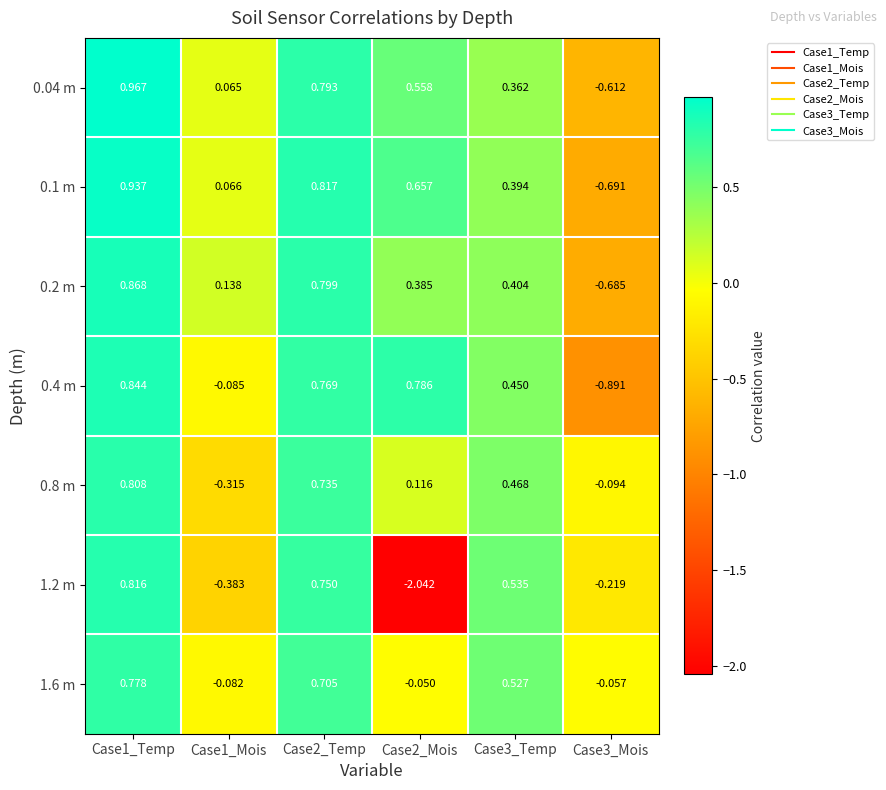

Is the value of 0.2 m at Case1_Mois greater than the value of 0.8 m at Case3_Mois?

Yes